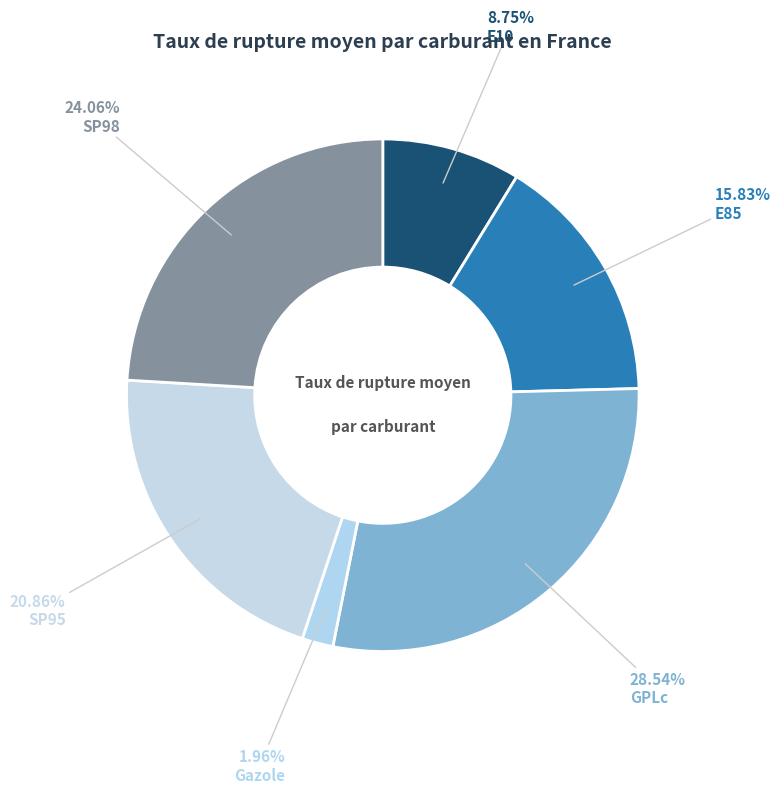

To the nearest percent, what is the difference between the SP95 and E10 slice percentages?

12%